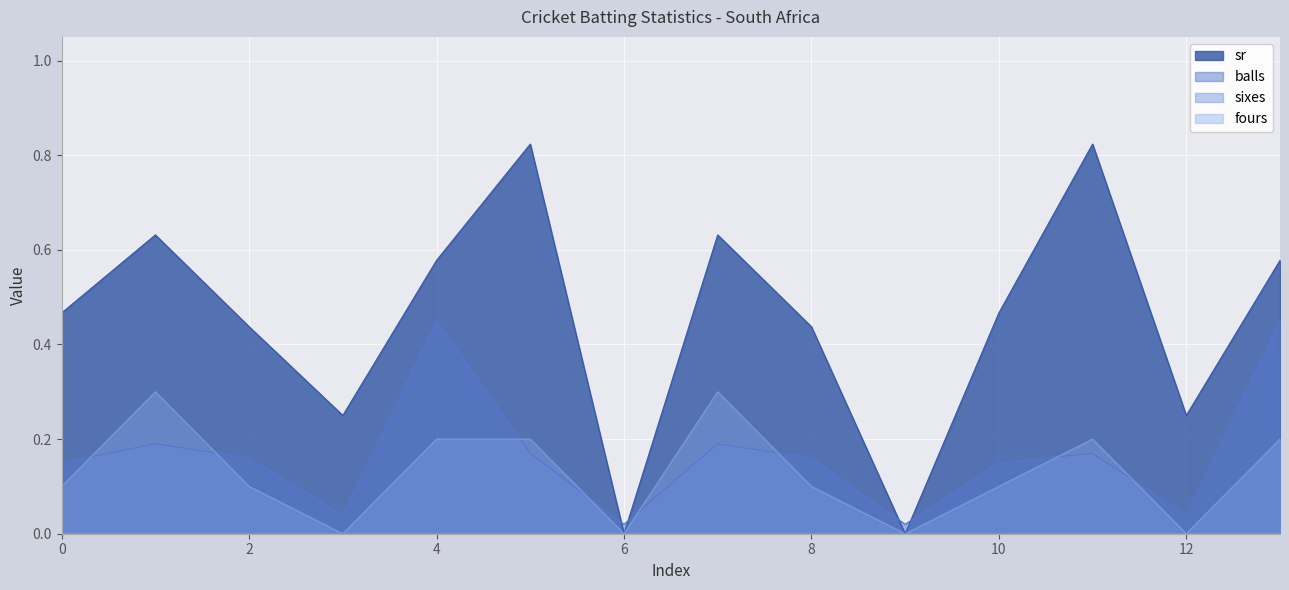

How many interior local valleys does the sr series have?

4